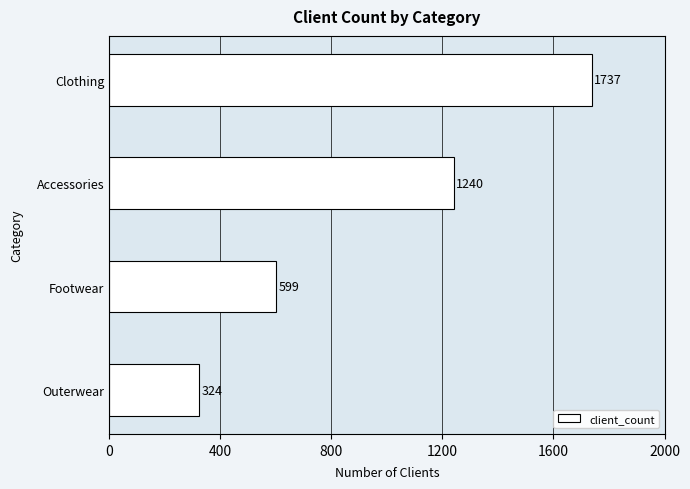

At which category does the chart reach its peak across all series?

Clothing